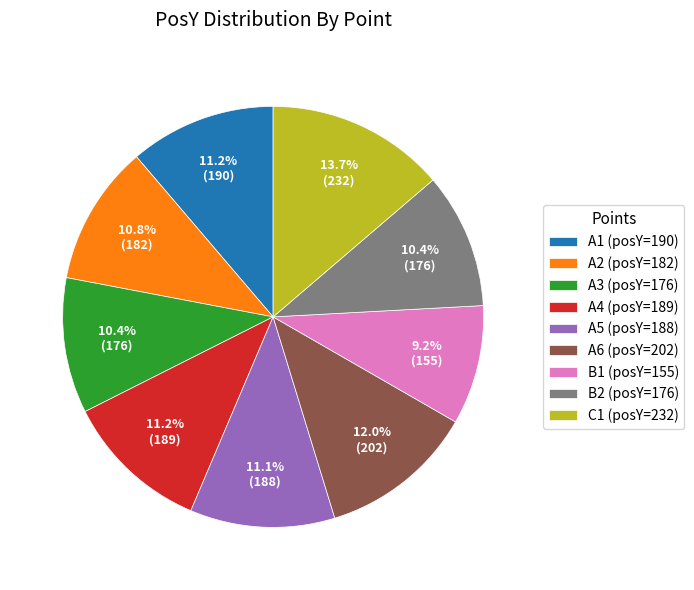

Is there any slice that represents more than half of the pie?

No